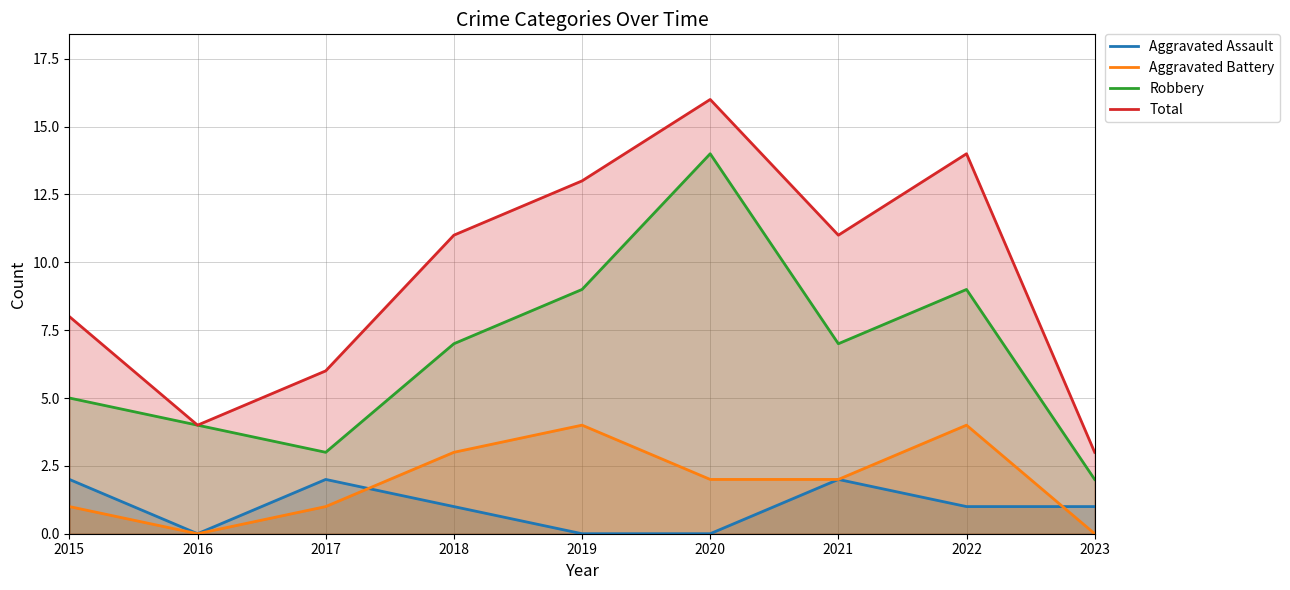

Read the Total value at 2016, to the nearest 5.

5